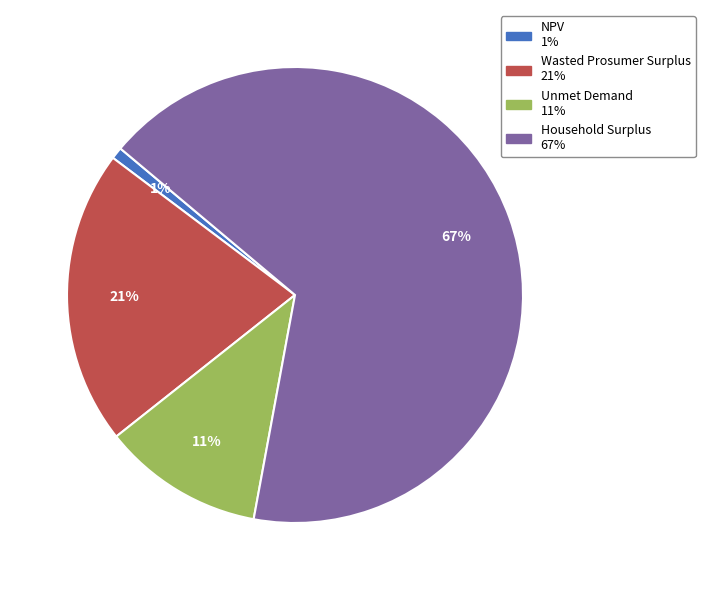

Combined, do Wasted Prosumer Surplus and NPV account for over 50%?

No